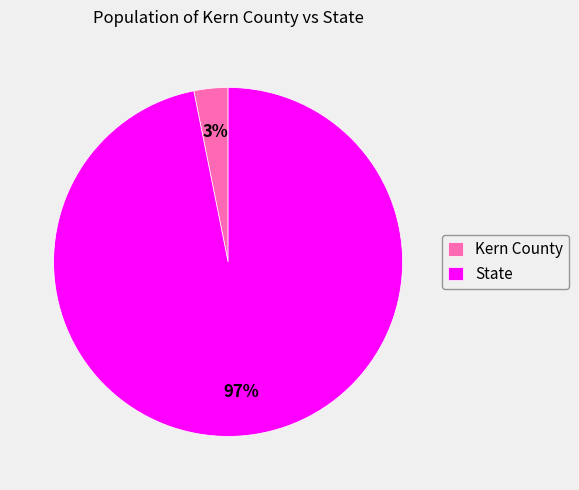

Between State and Kern County, which is larger?

State